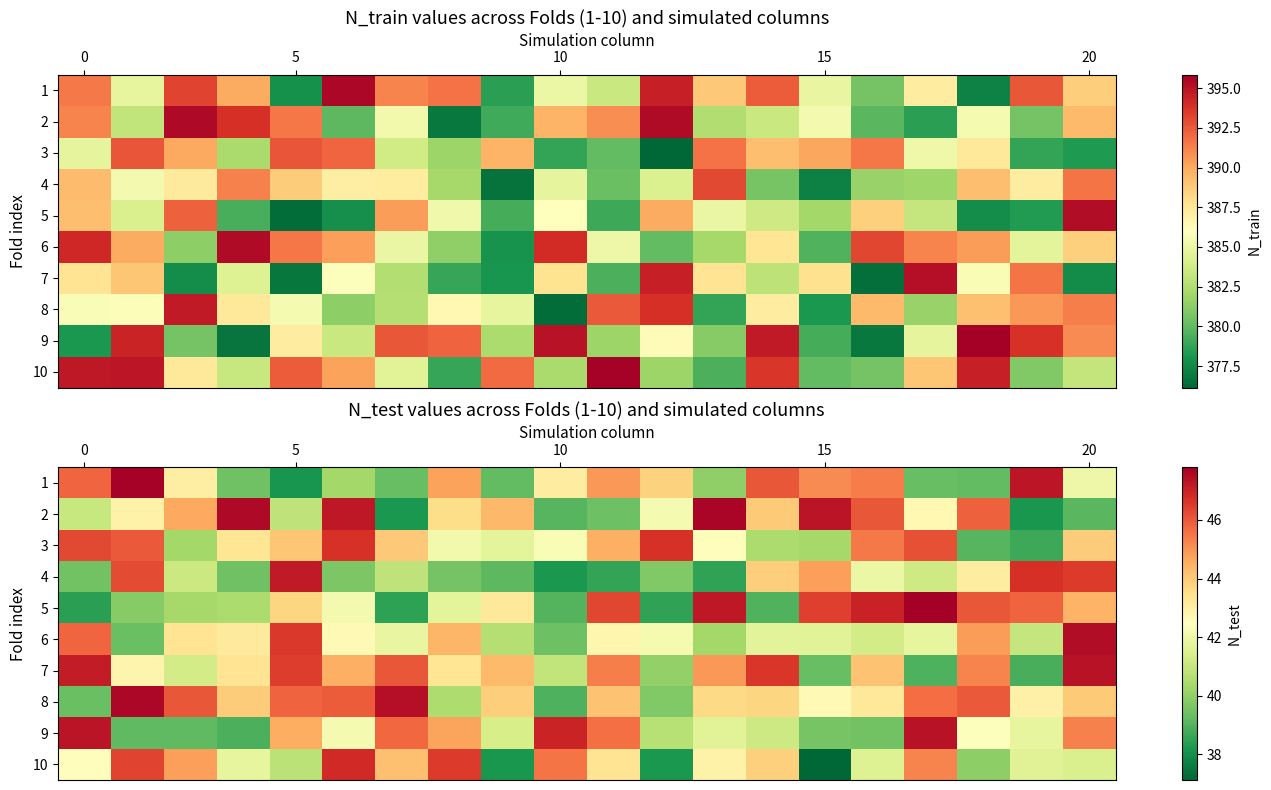

How many categories are shown in the chart?

20